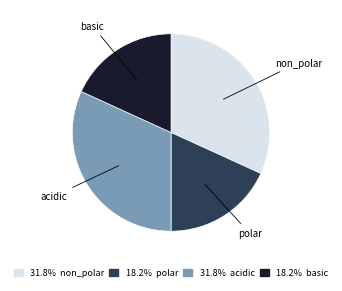

Does 31.8% acidic represent more than half of the total?

No